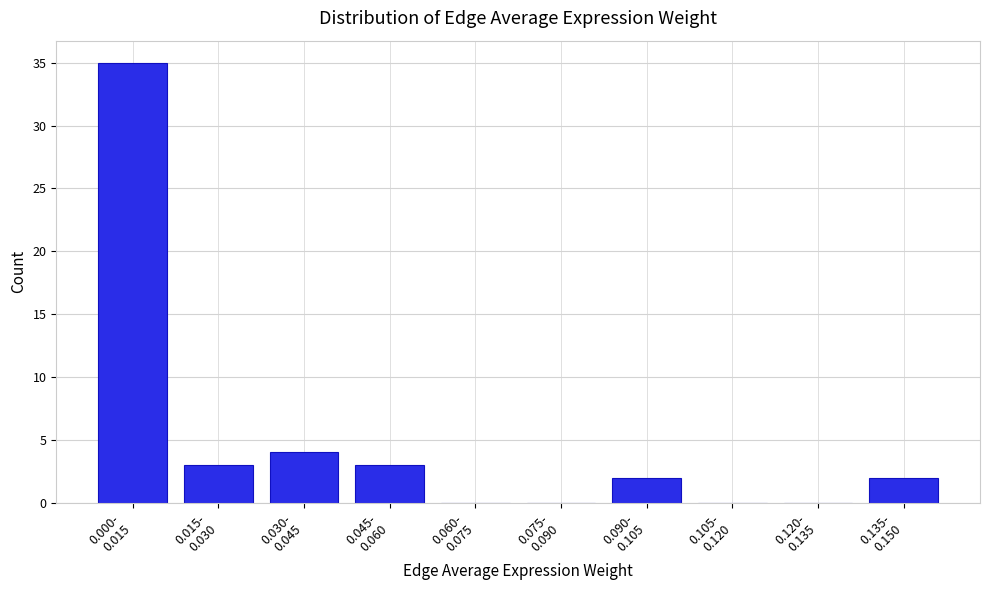

What is the greatest value displayed?

35